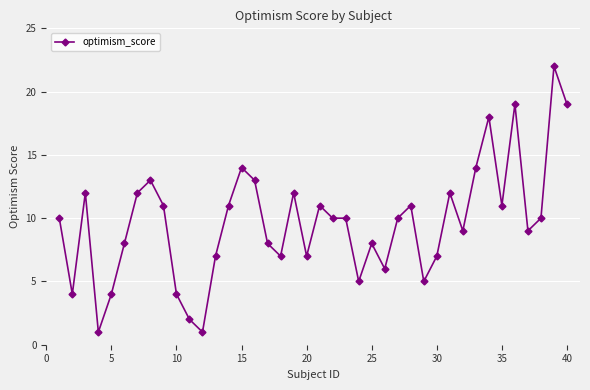

True or false: there are more than 2 points higher than both neighbors.

True